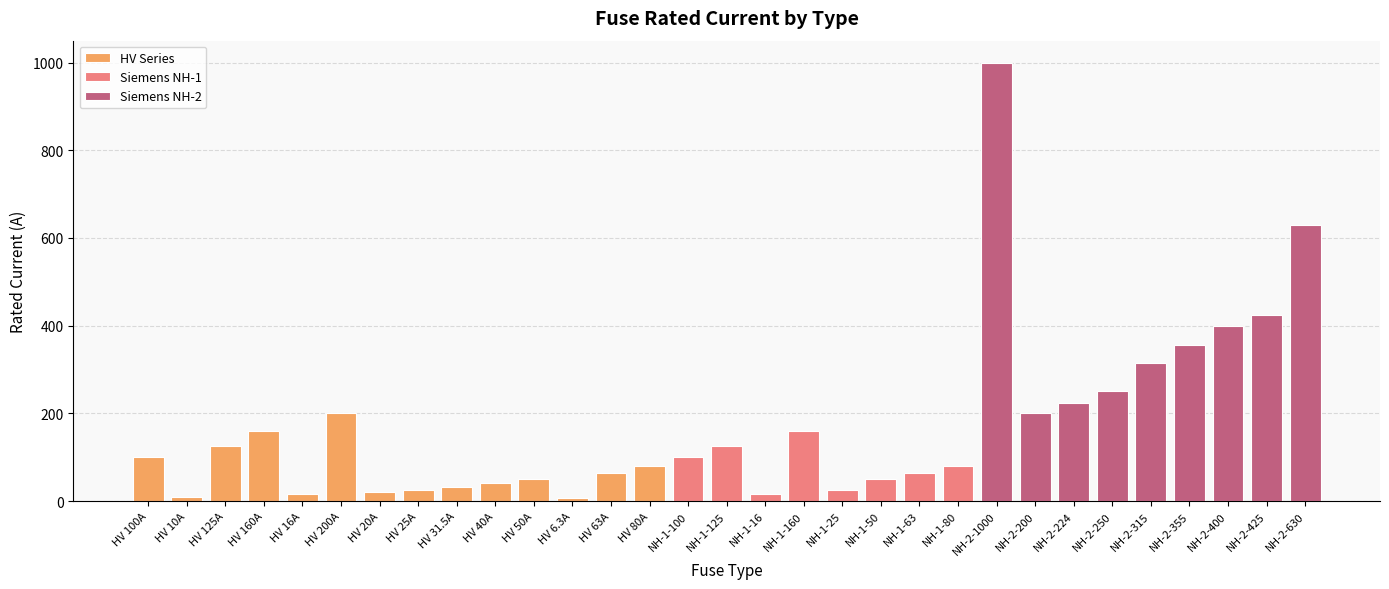

The value at HV 25A is 40.9. True or false?

False